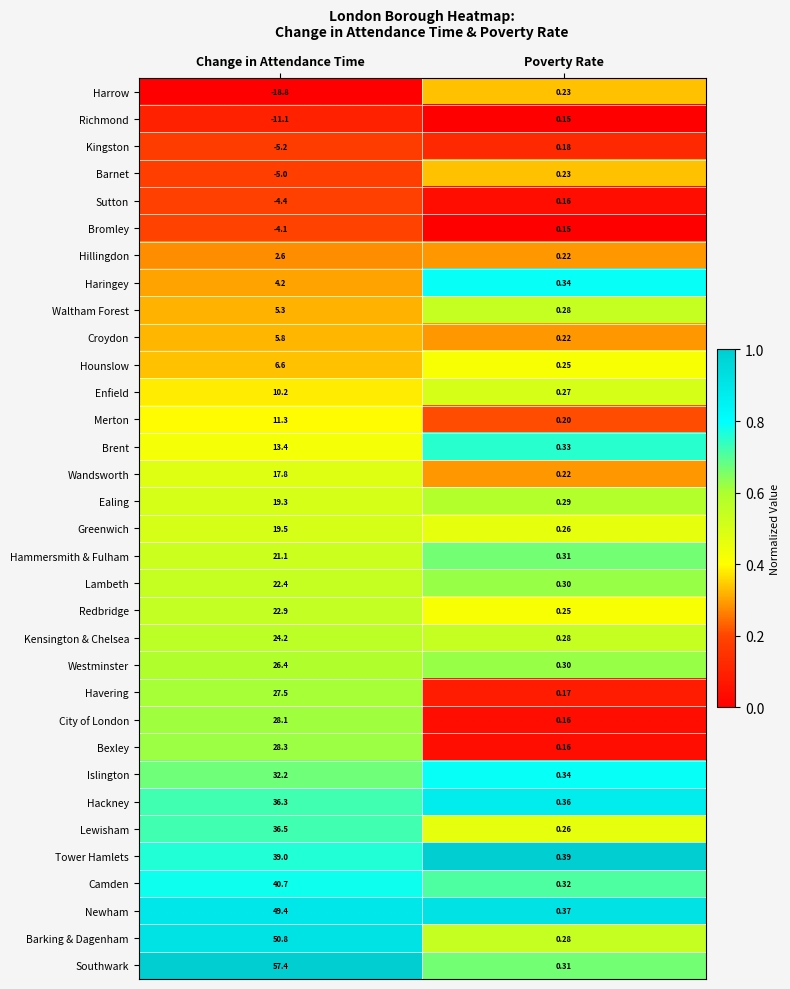

How many distinct data groups are displayed?

33